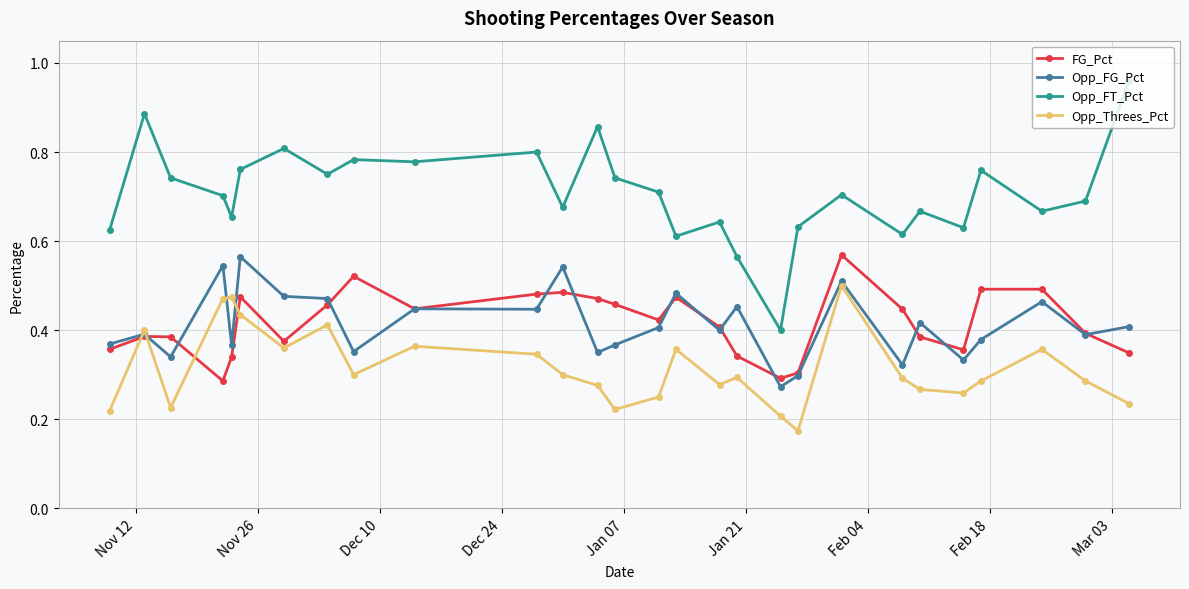

Is this an area chart (filled region under the line)?

No